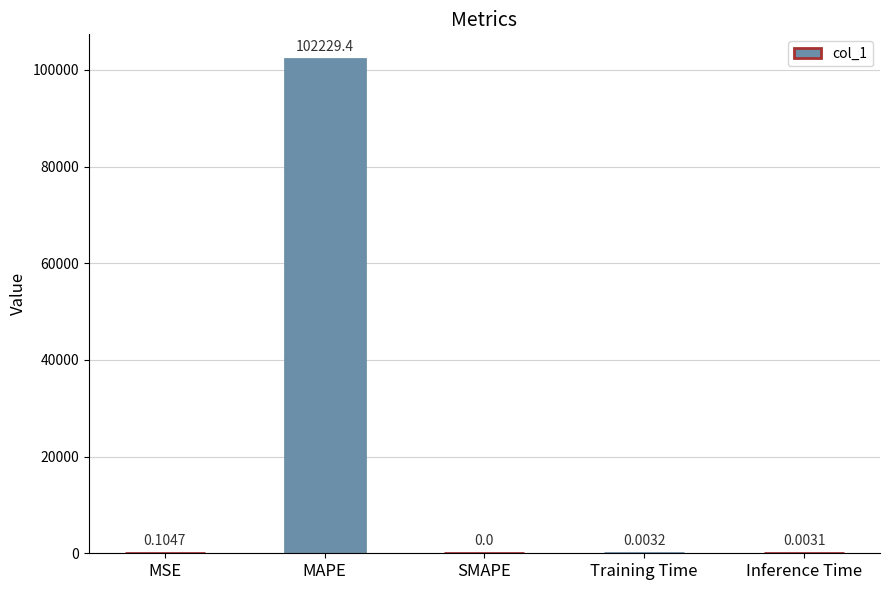

What is the average value?

20445.9